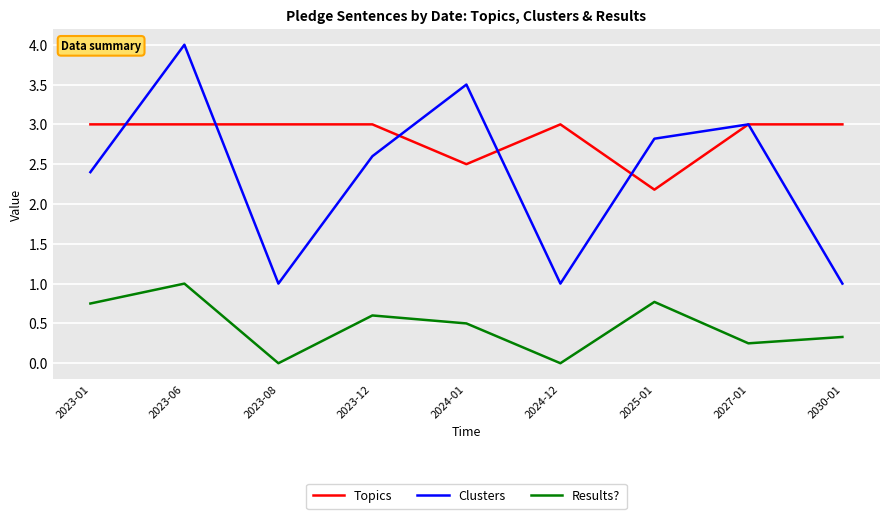

Where do Topics and Clusters first cross each other?

2023-01 and 2023-06